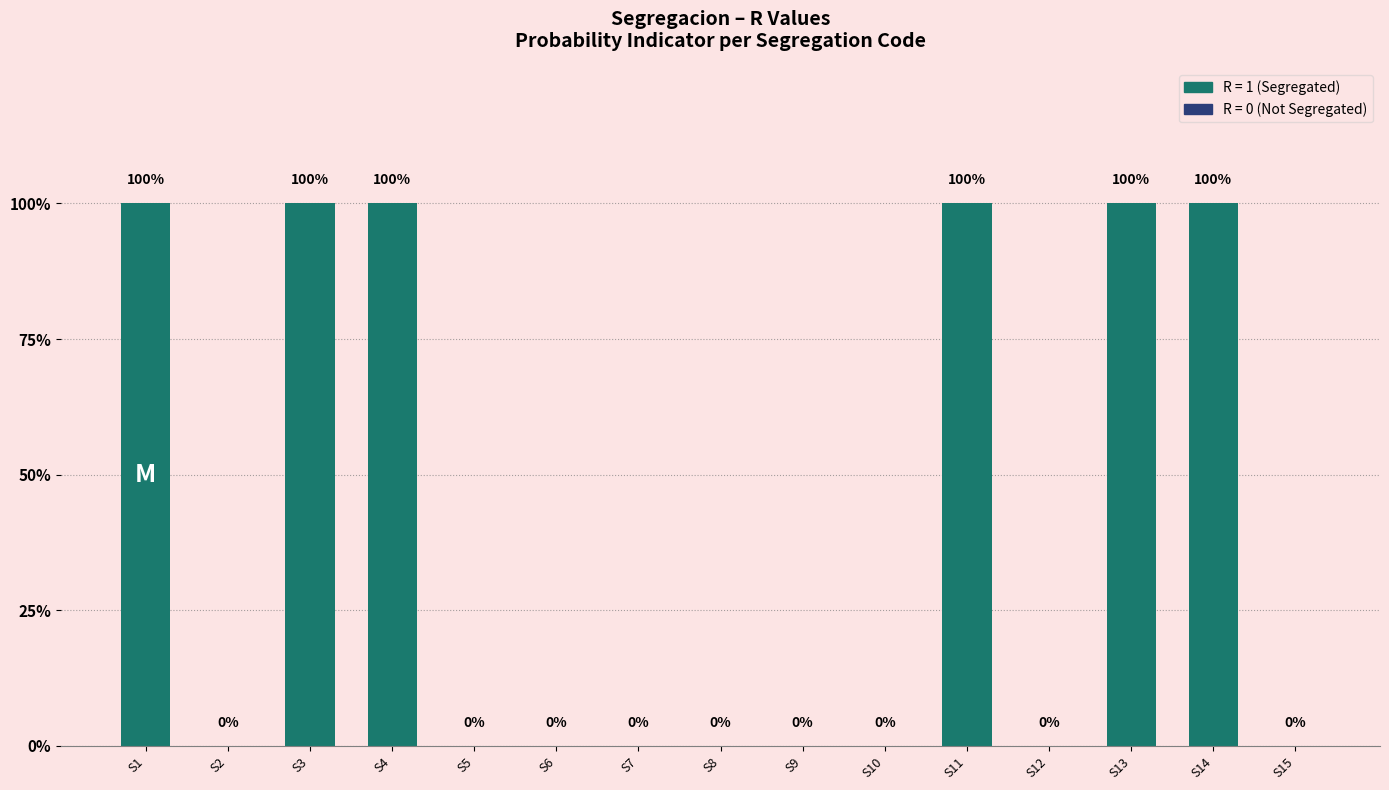

Count the number of data series in this chart.

1